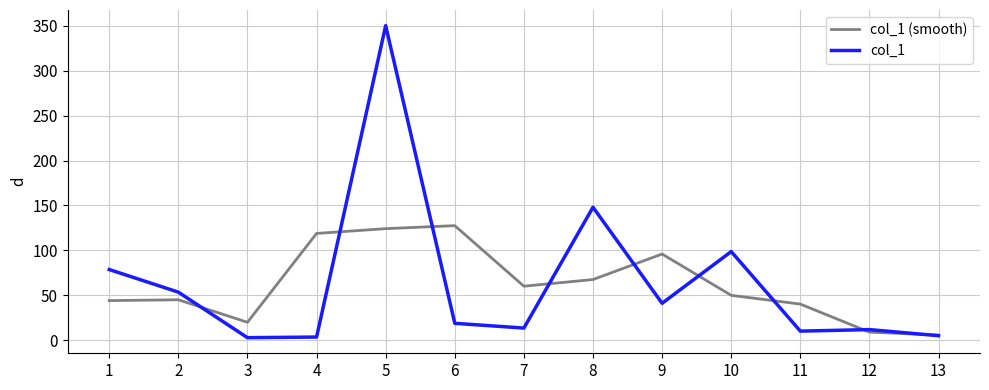

What is the maximum value for col_1 (smooth)?

127.5